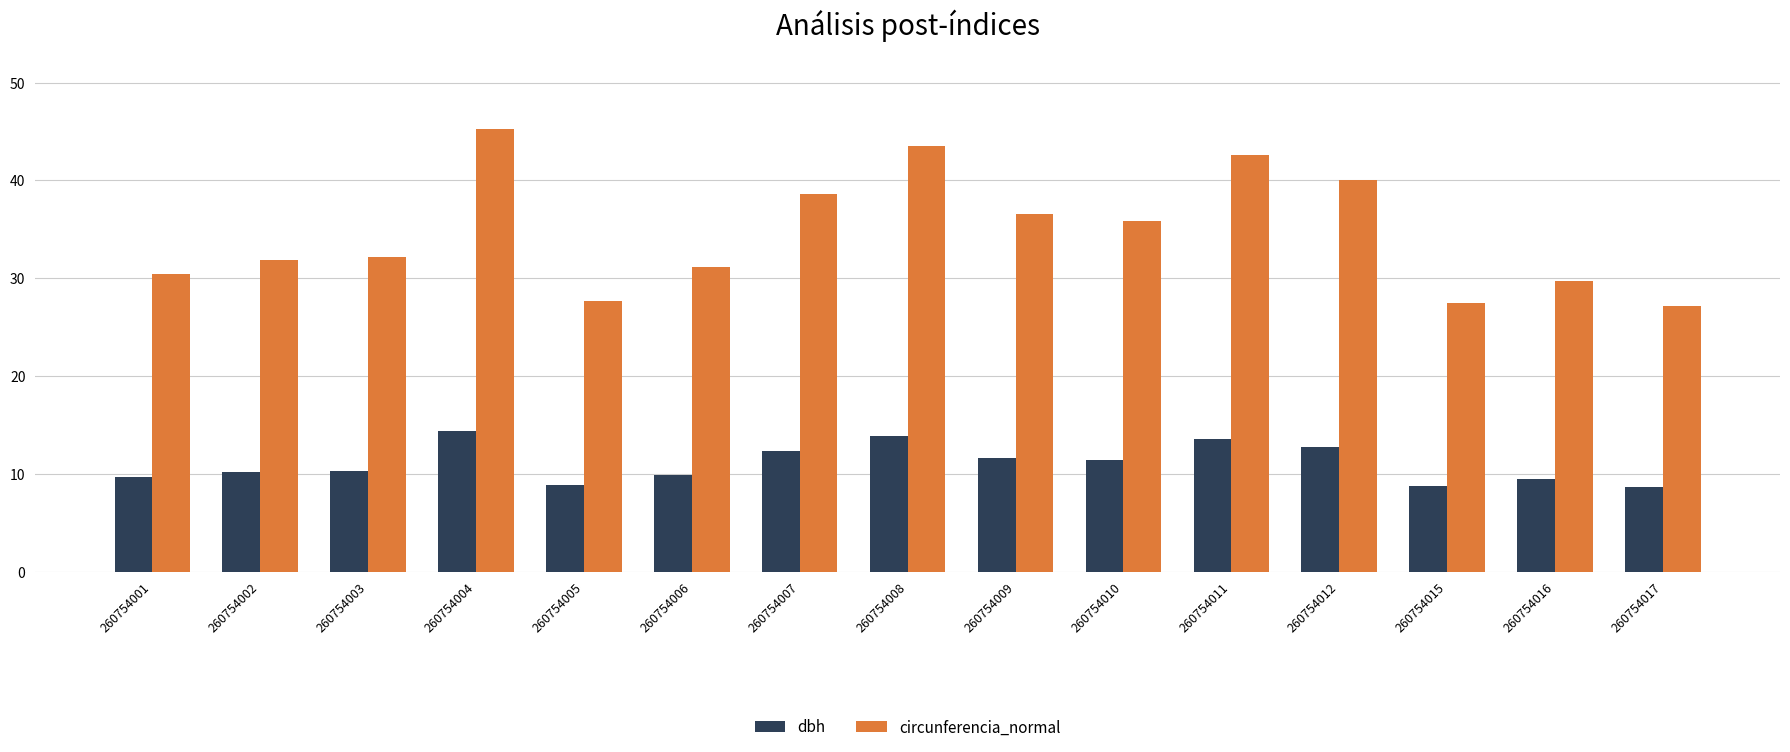

How many data points does each series have?

15